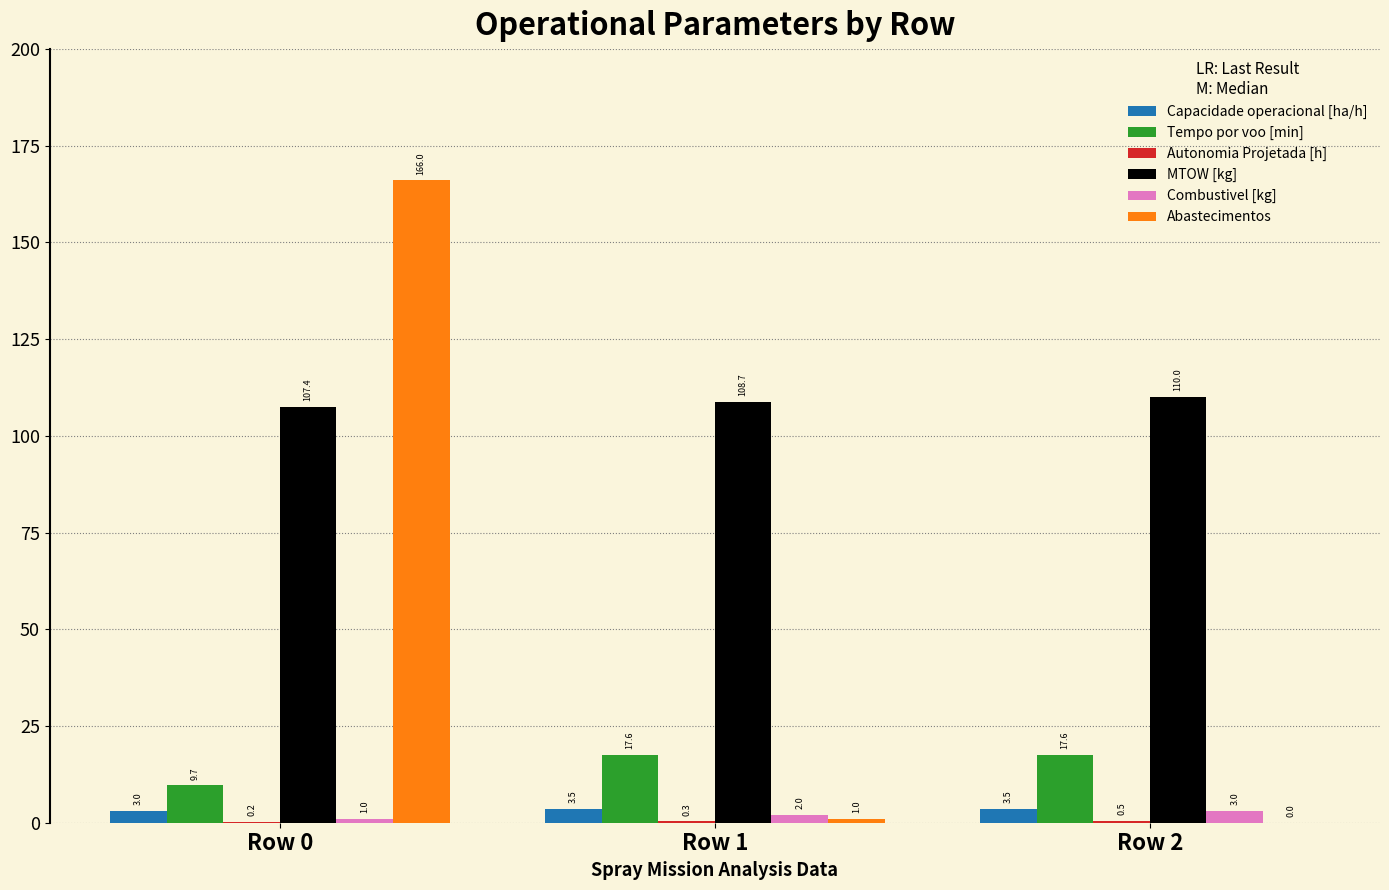

How many Combustivel [kg] values are between 1 and 3?

3